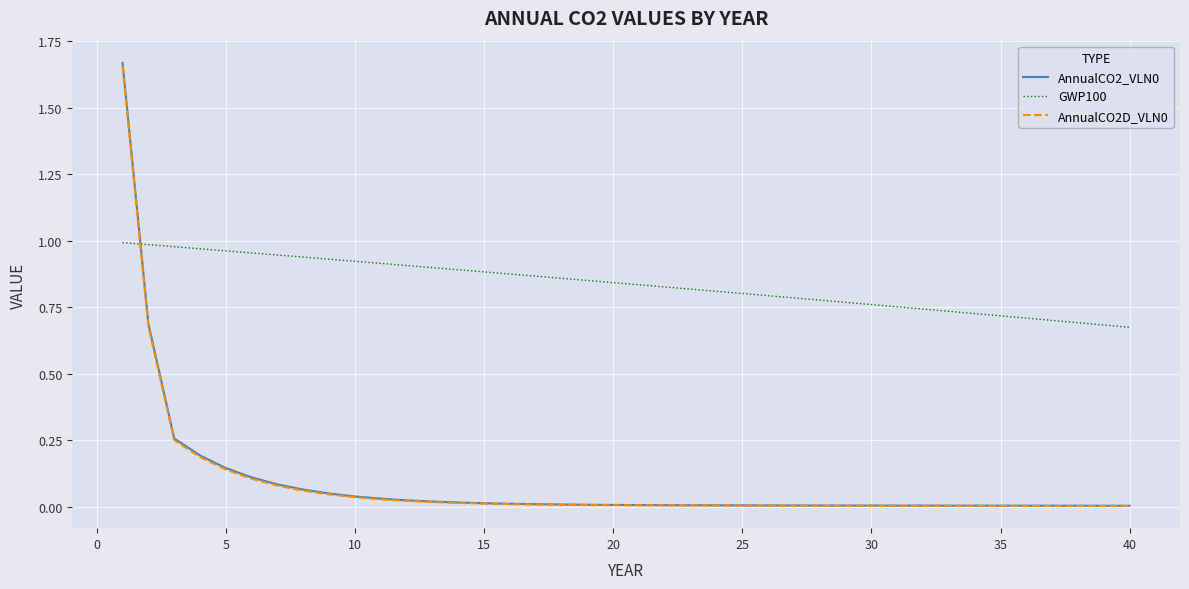

Does the chart have visible grid lines?

Yes